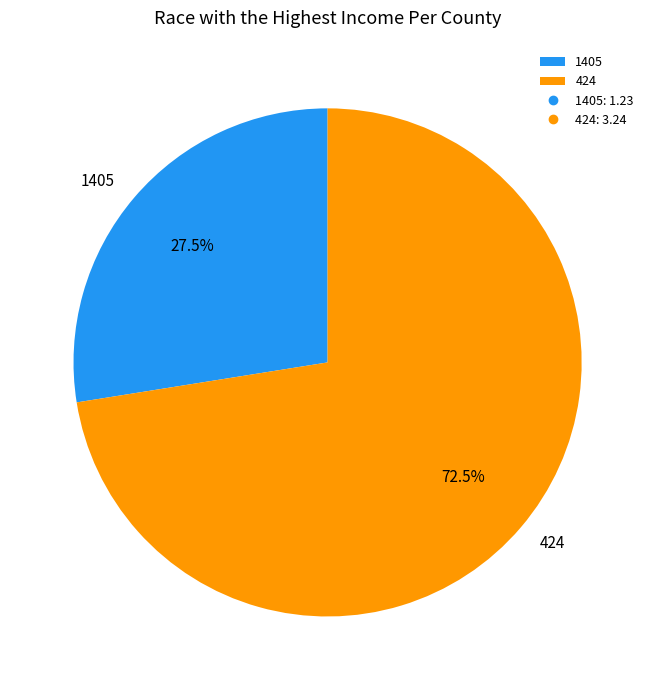

The 1405 slice represents 19% of the pie. True or false?

False